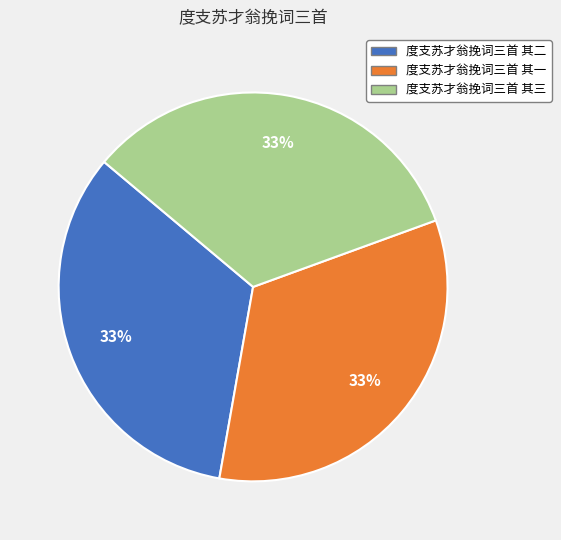

What is the ratio of the value at 度支苏才翁挽词三首 其三 to the value at 度支苏才翁挽词三首 其一?

1.0